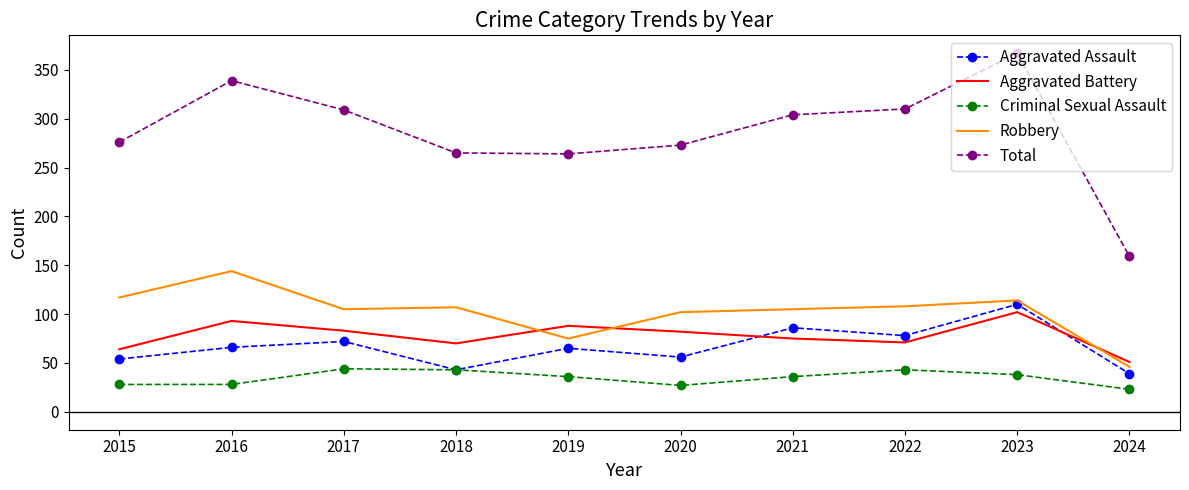

What is the sum of all Robbery values?

1023